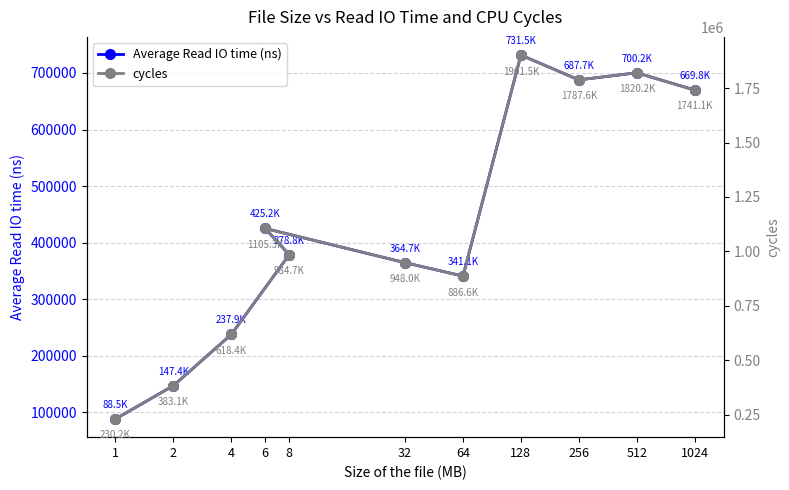

True or false: Average Read IO time (ns) has a value of 114740.6 at 4.

False